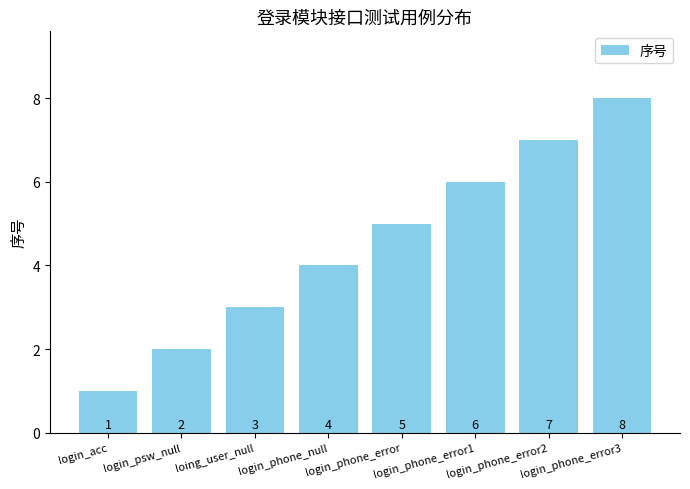

What is the value of the 4th bar from the left?

4